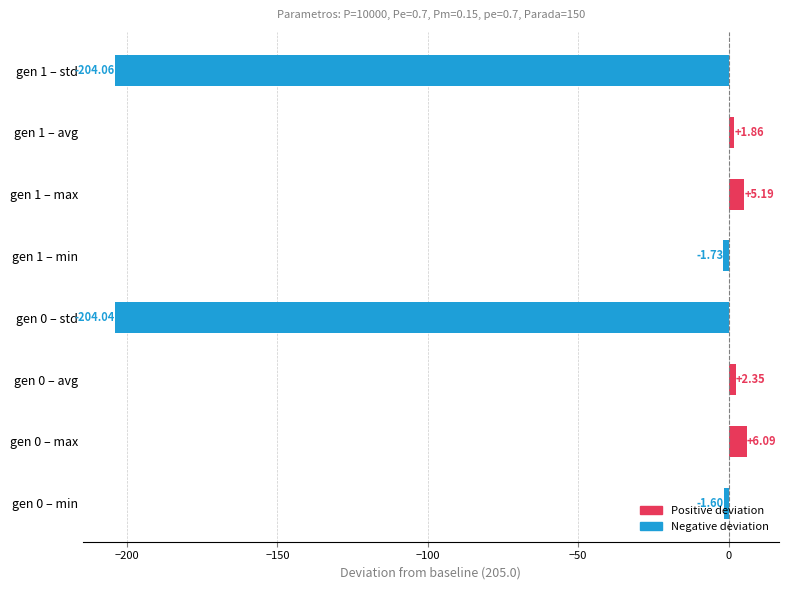

At which category does the chart reach its minimum across all series?

gen 1 – std